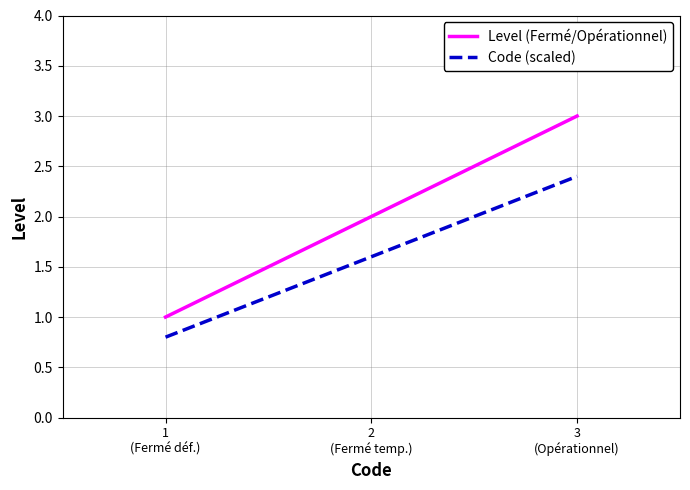

Rank the series by their maximum value, from lowest to highest.

Code (scaled), Level (Fermé/Opérationnel)